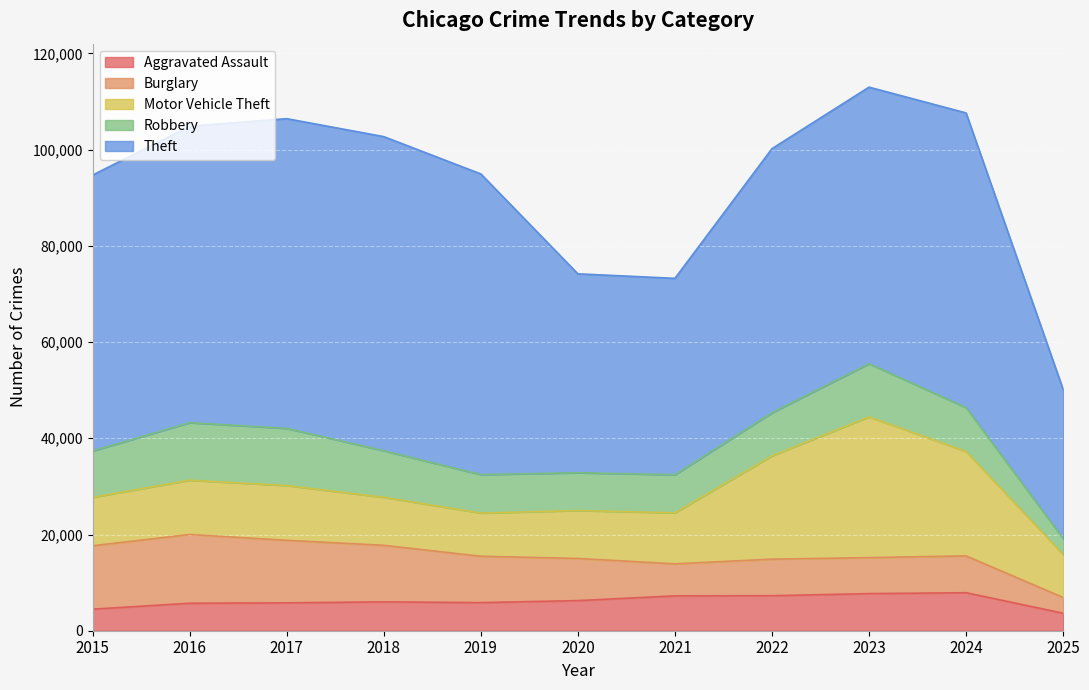

True or false: Theft has a value of 64386 at 2017.

True